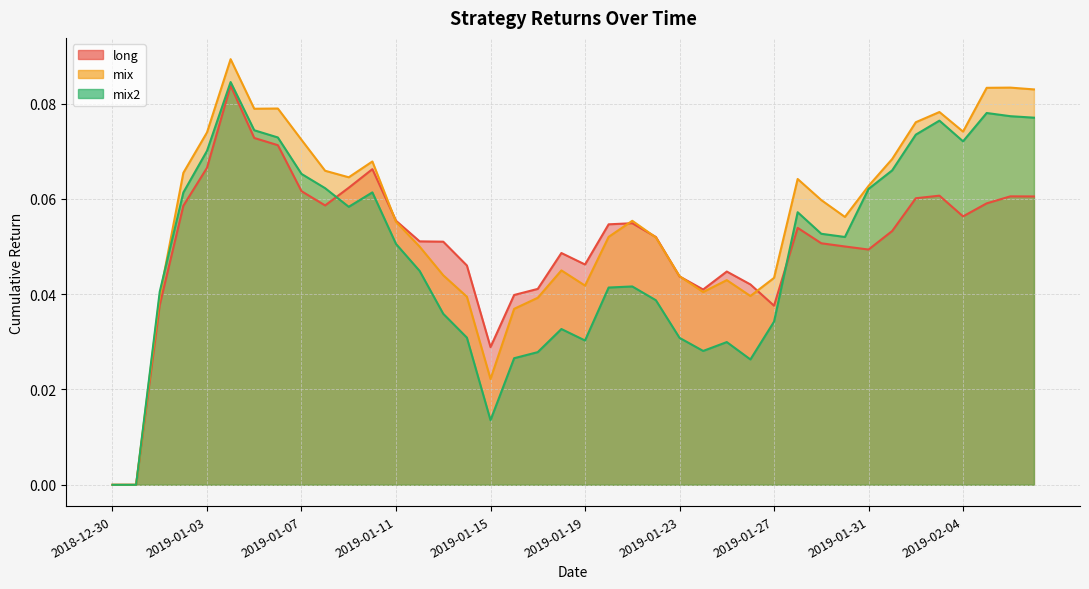

Between 2019-01-30 and 2019-02-01, which is larger?

2019-02-01